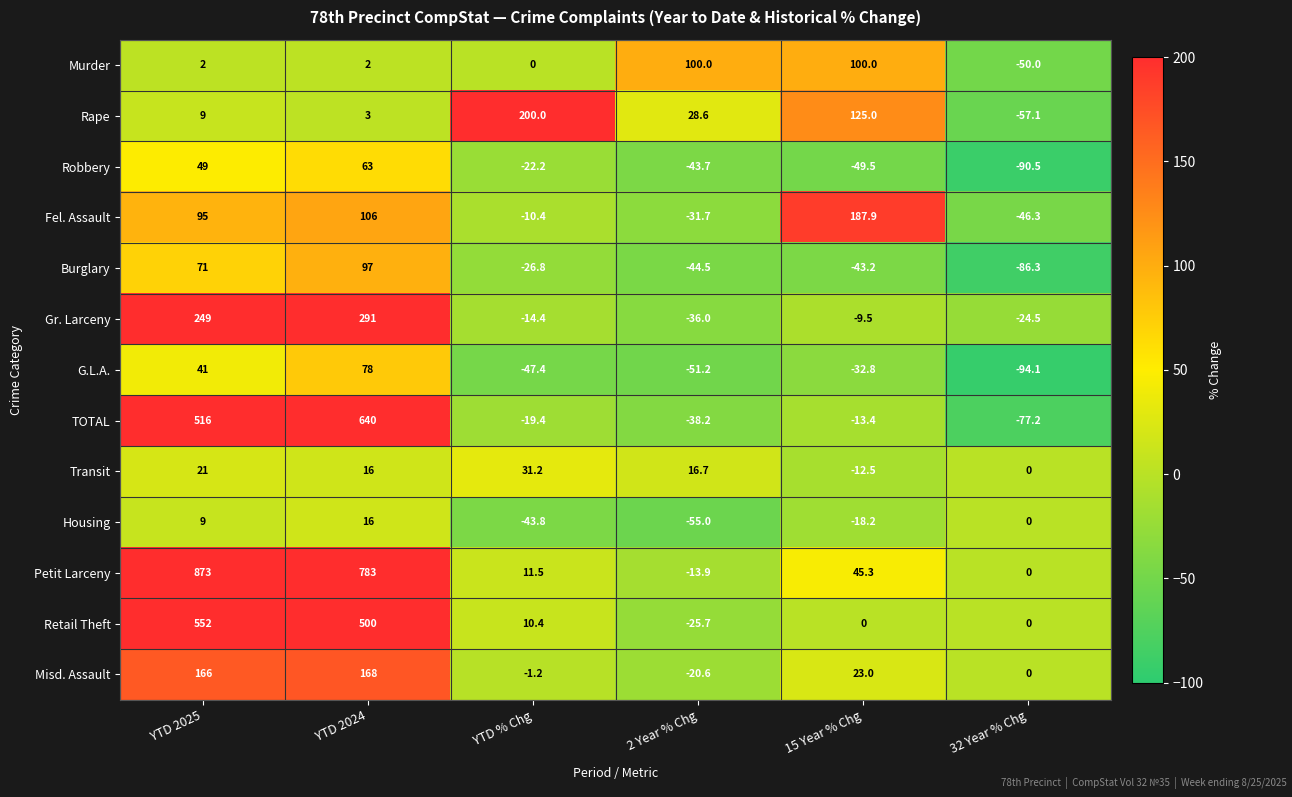

What is the difference between the maximum and minimum values in the Gr. Larceny series?

327.0